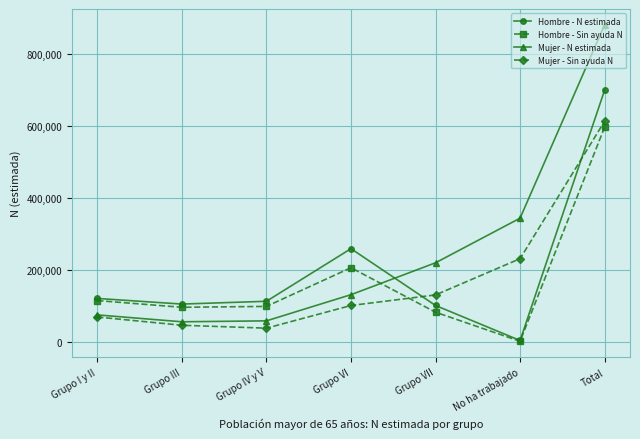

What is the label of the 1st point from the left?

Grupo I y II